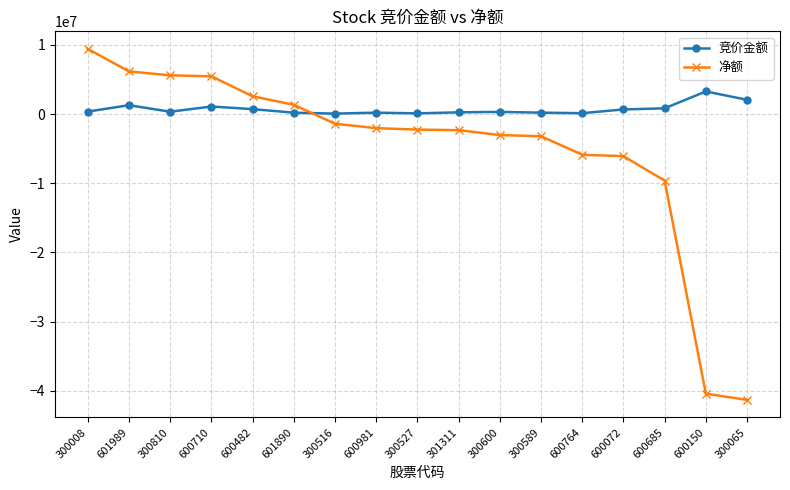

List the series in order of their peak value, lowest first.

竞价金额, 净额